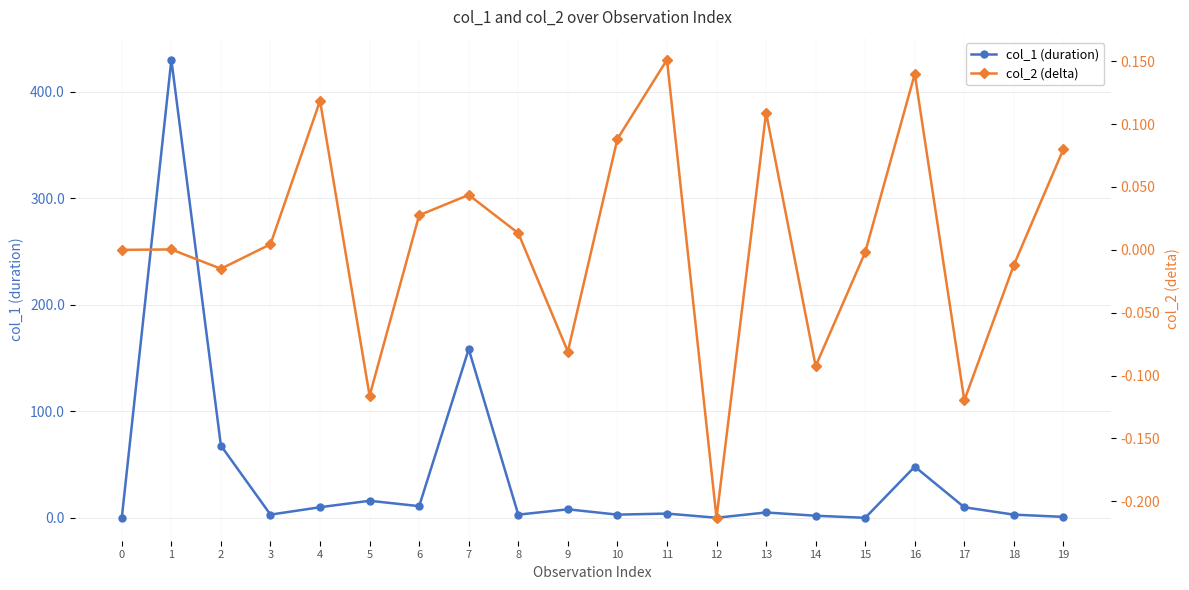

What is the spread (max minus min) of values at 13?

4.9